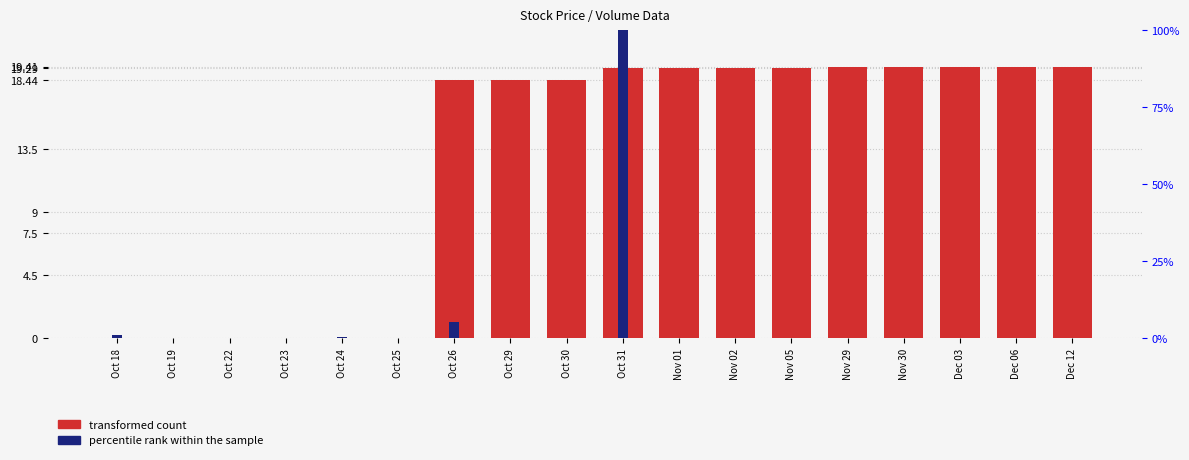

Reading left to right, list all the values displayed in this chart.

transformed count: 0.0	0.0	0.0	0.0	0.0	0.0	18.4	18.4	18.4	19.3	19.3	19.3	19.3	19.4	19.4	19.4	19.4	19.4
percentile rank within the sample: 0.2	0.0	0.0	0.0	0.1	0.0	1.2	0.0	0.0	22.0	0.0	0.0	0.0	0.0	0.0	0.0	0.0	0.0